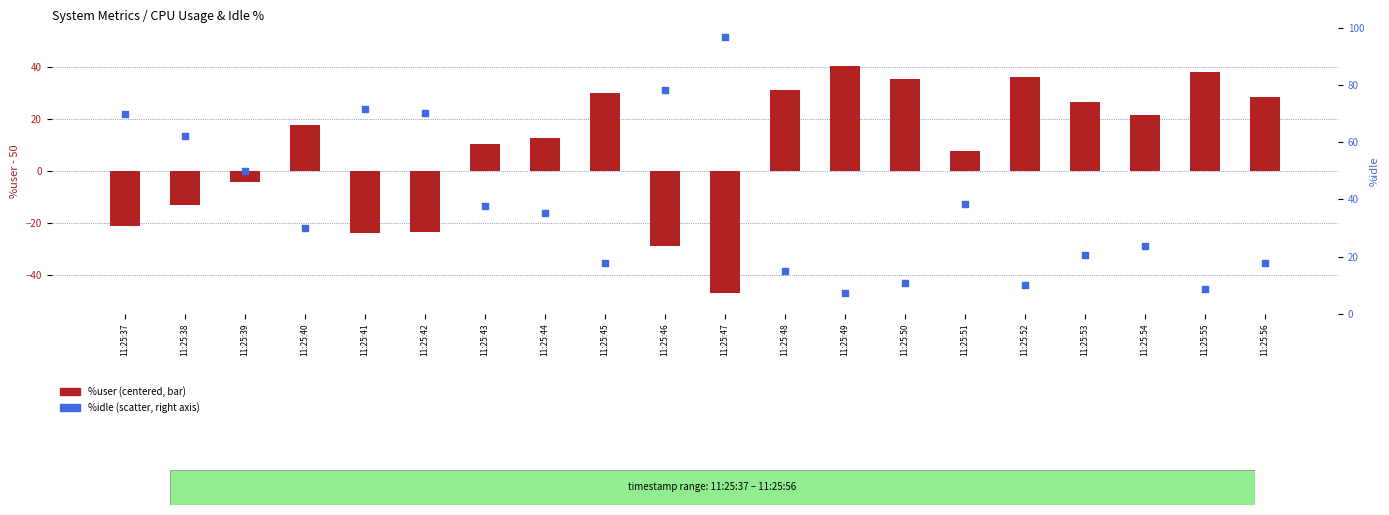

At how many categories does at least one series exceed 10?

20